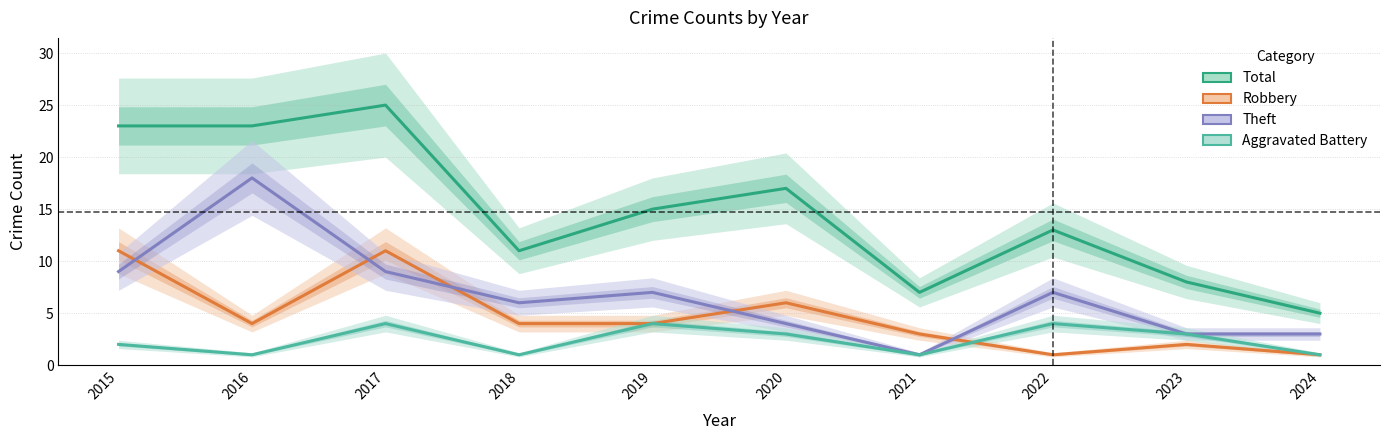

True or false: Robbery has a value of 11 at 2017.

True